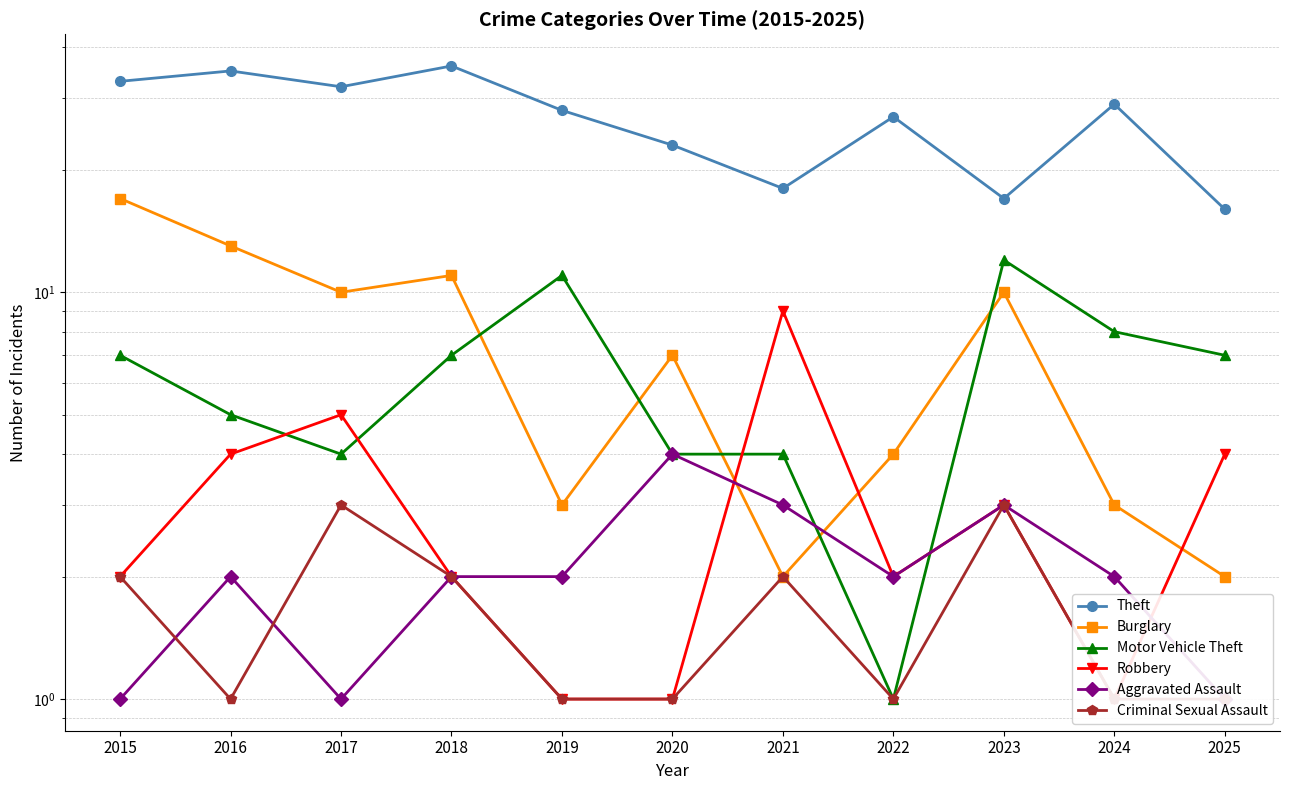

Count the Criminal Sexual Assault values in the range 1 to 2.

9